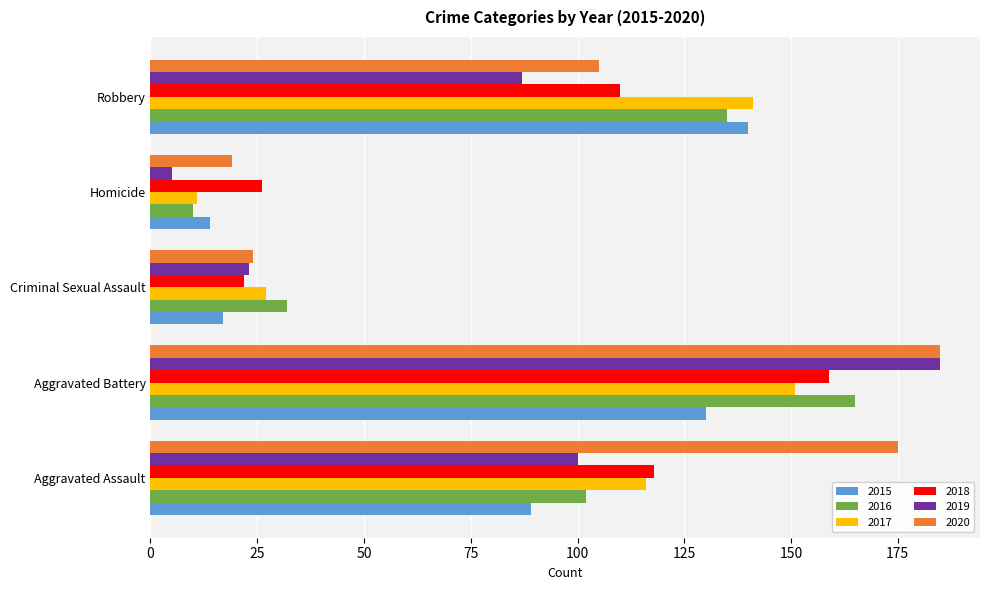

Which series has the widest spread of values?

2019